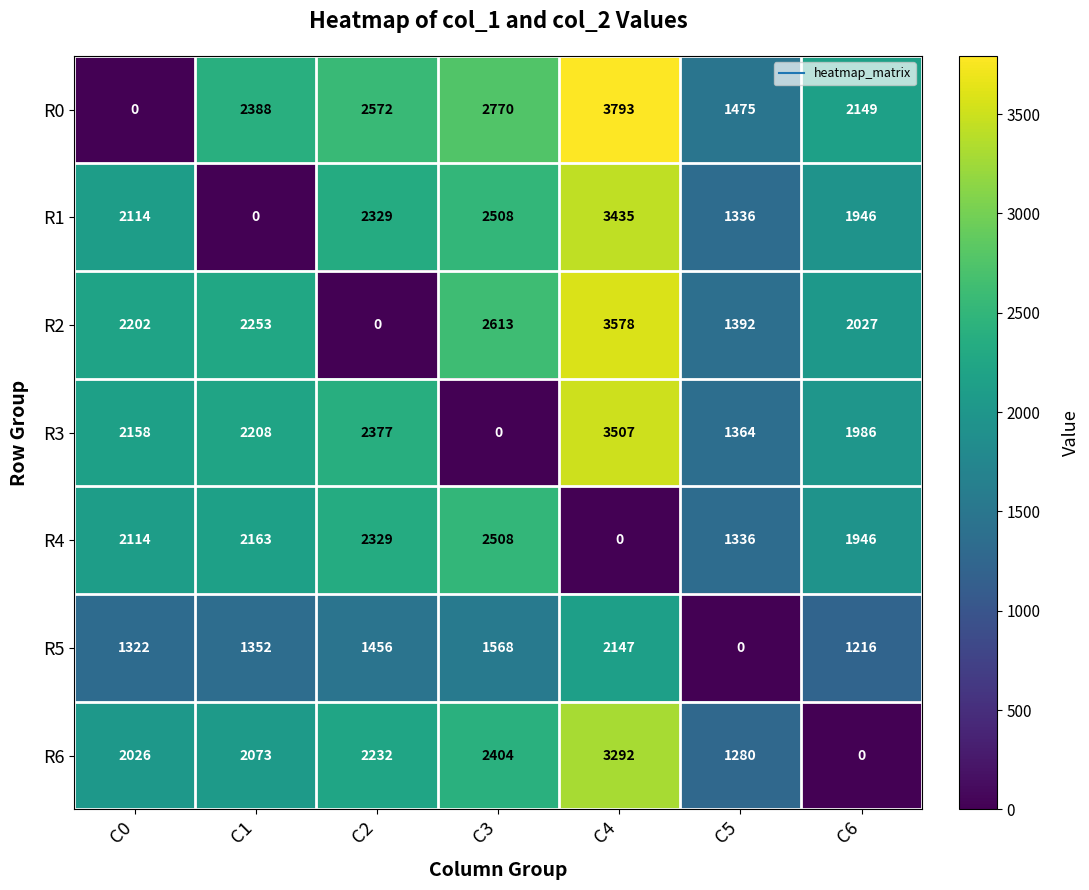

At how many categories does at least one series exceed 2577?

2